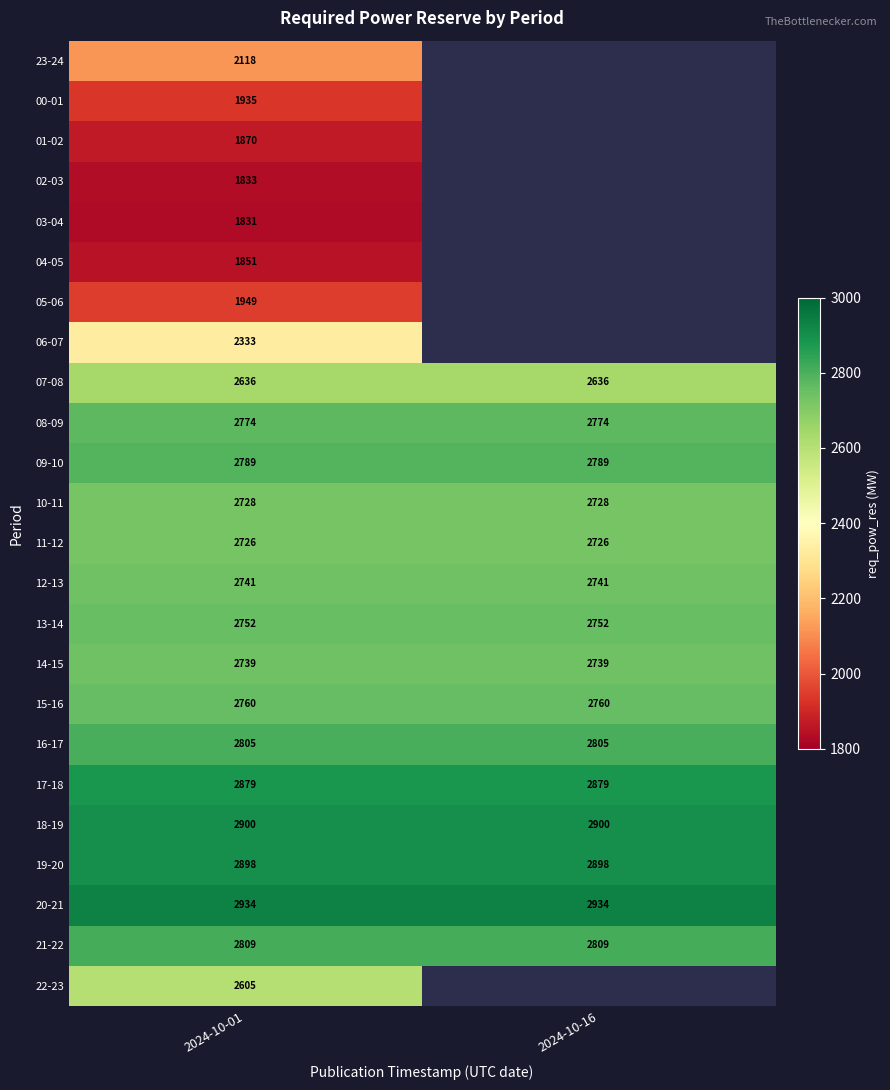

How many distinct data groups are displayed?

24